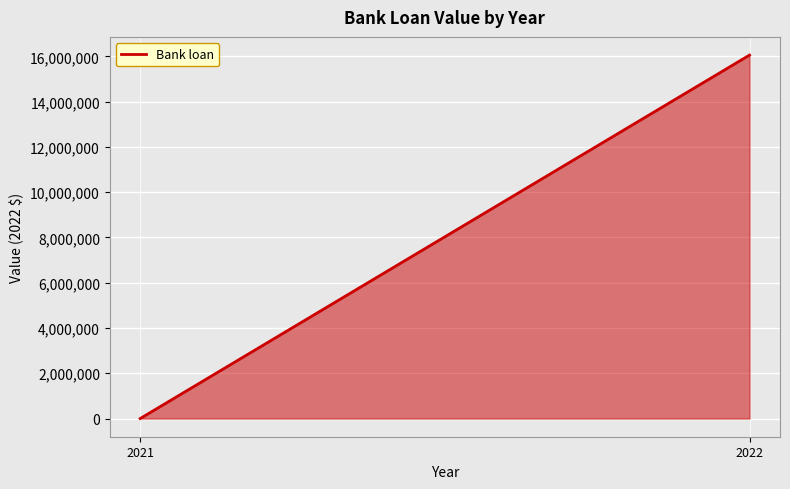

Reading left to right, list all the values displayed in this chart.

0	16057420